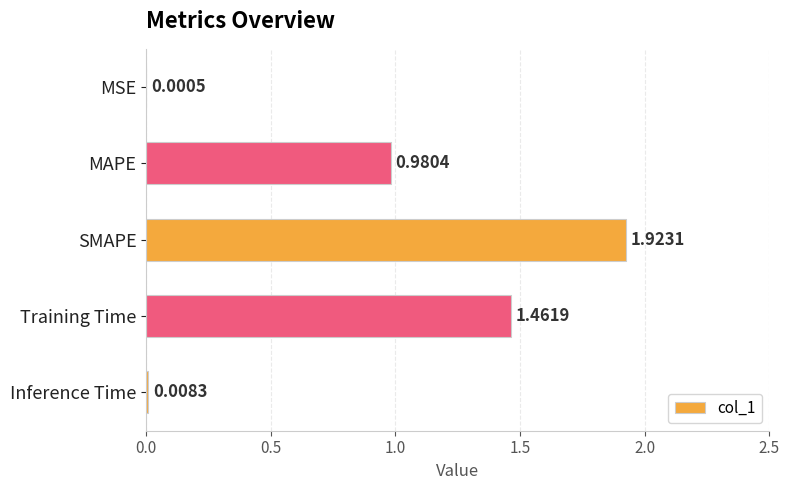

Which has a higher value, MSE or SMAPE?

SMAPE